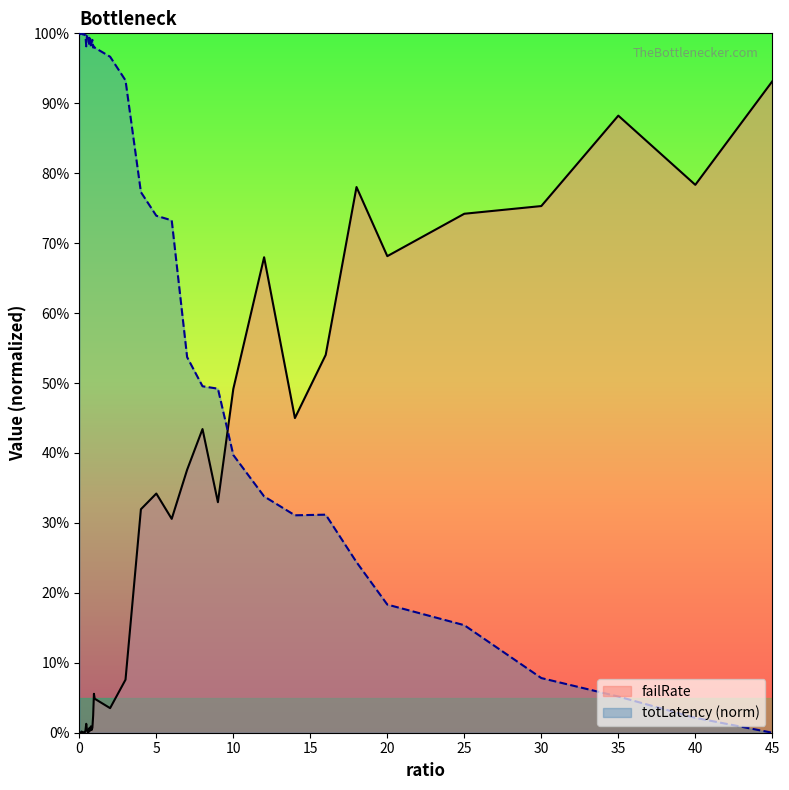

Reading right to left, extract all data points from this chart.

failRate: 45=0.9	40=0.8	35=0.9	30=0.8	25=0.7	20=0.7	18=0.8	16=0.5	14=0.4	12=0.7	10=0.5	9=0.3	8=0.4	7=0.4	6=0.3	5=0.3	4=0.3	3=0.1	2=0.0	1=0.0	0.95=0.1	0.9=0.0	0.85=0.0	0.8=0.0	0.75=0.0	0.7=0.0	0.65=0.0	0.6=0.0	0.55=0.0	0.5=0.0	0.45=0.0	0.4=0.0	0.35=0.0	0.3=0.0	0.25=0.0	0.2=0.0	0.15=0.0	0.1=0.0	0.05=0.0	0=0.0
totLatency_norm: 45=0.0	40=0.0	35=0.1	30=0.1	25=0.2	20=0.2	18=0.2	16=0.3	14=0.3	12=0.3	10=0.4	9=0.5	8=0.5	7=0.5	6=0.7	5=0.7	4=0.8	3=0.9	2=1.0	1=1.0	0.95=1.0	0.9=1.0	0.85=1.0	0.8=1.0	0.75=1.0	0.7=1.0	0.65=1.0	0.6=1.0	0.55=1.0	0.5=1.0	0.45=1.0	0.4=1.0	0.35=1.0	0.3=1.0	0.25=1.0	0.2=1.0	0.15=1.0	0.1=1.0	0.05=1.0	0=1.0